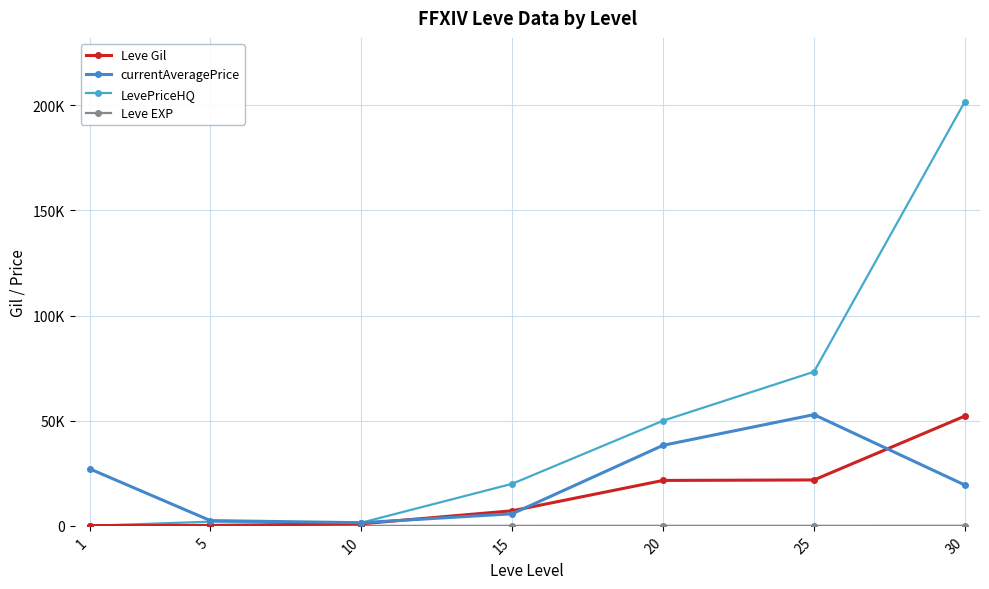

What is the average value of the Leve EXP series?

17